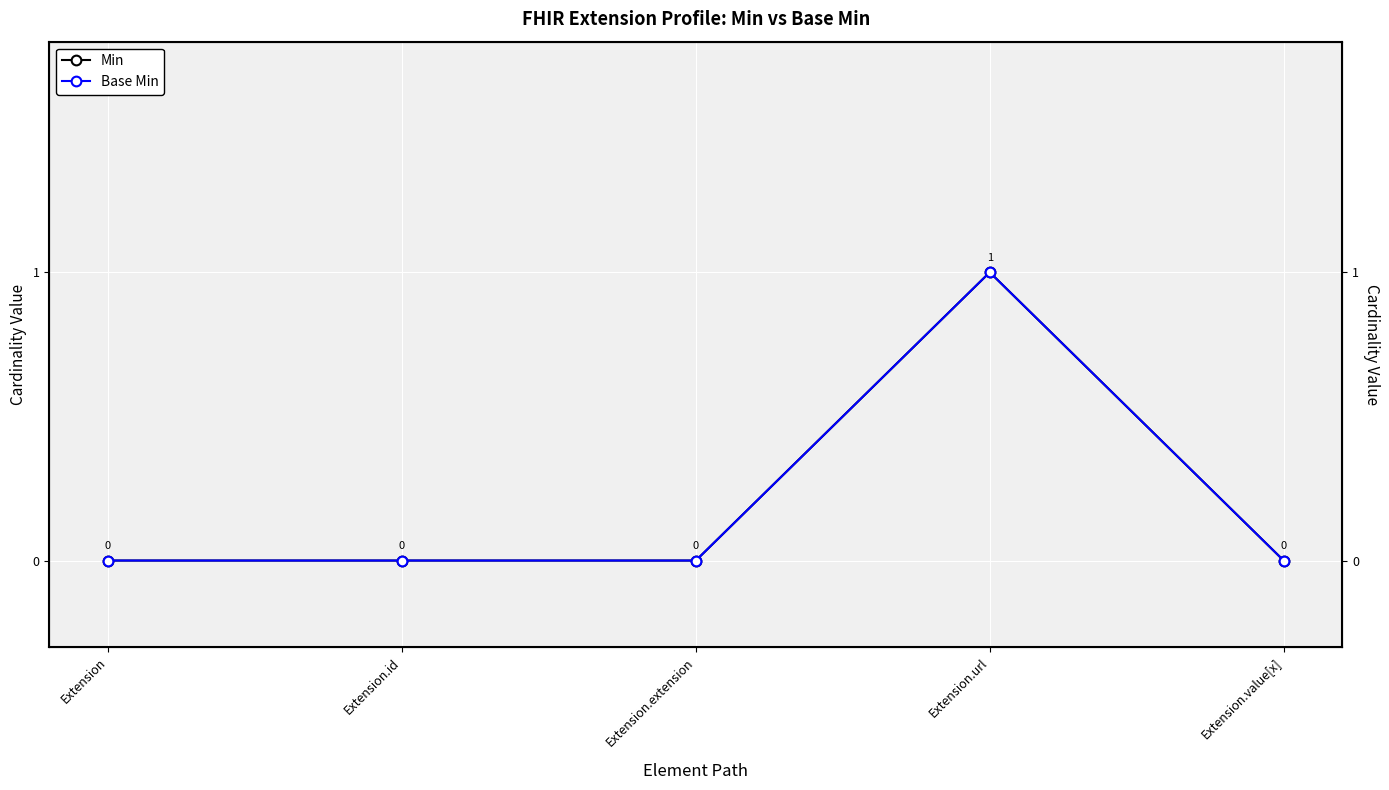

Is it true that Base Min equals -1 at Extension.id?

False